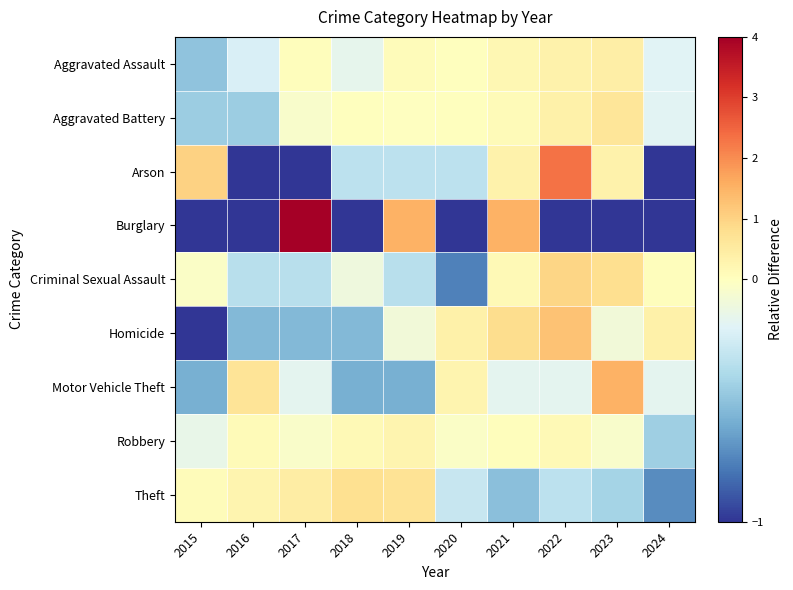

How many categories are shown in the chart?

10